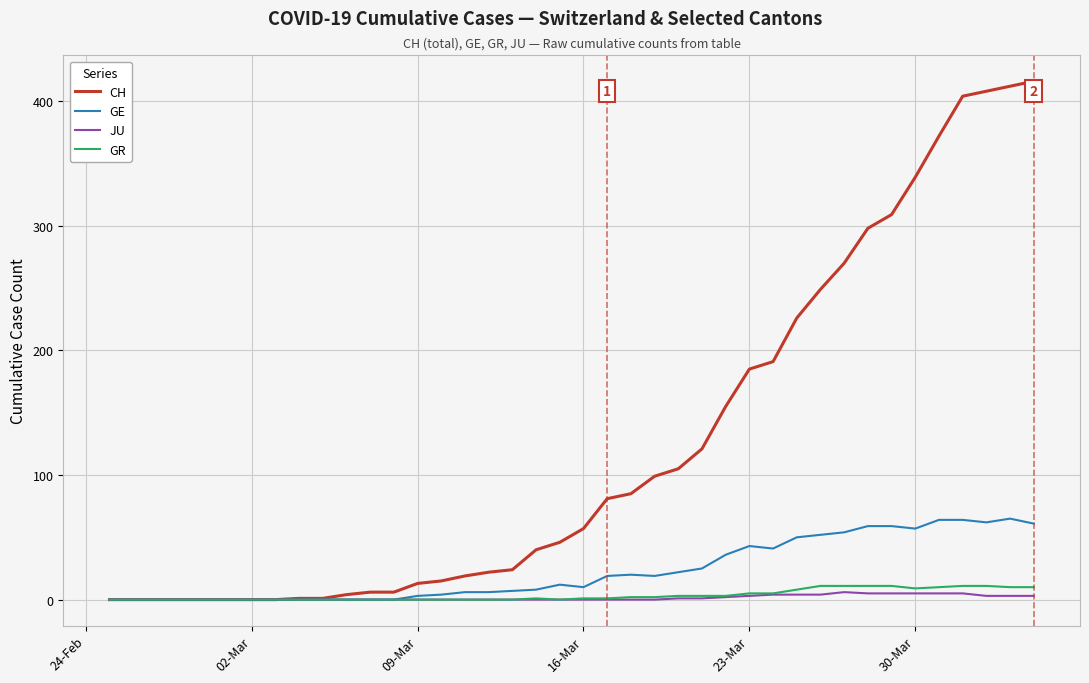

How many series are shown in this chart?

4